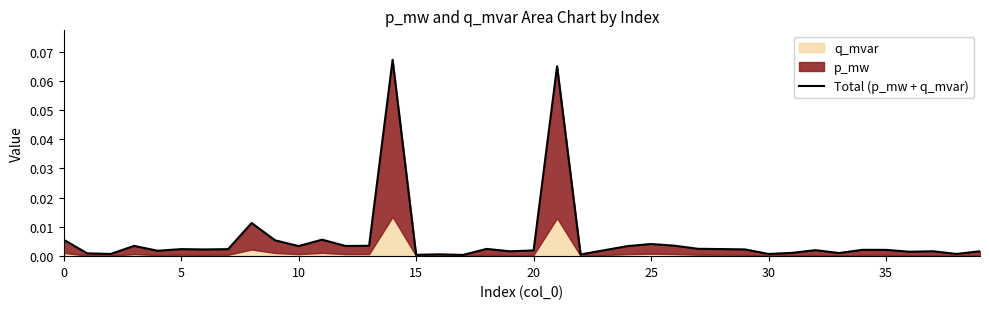

Where is the data nearest to the value 0?

17